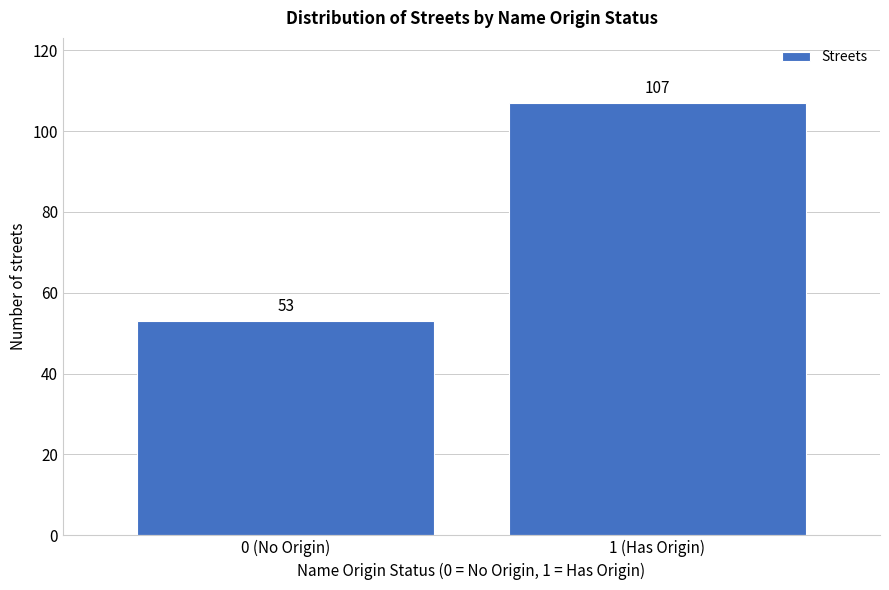

Reading right to left, what are all the values shown in this chart?

1 (Has Origin)=107	0 (No Origin)=53